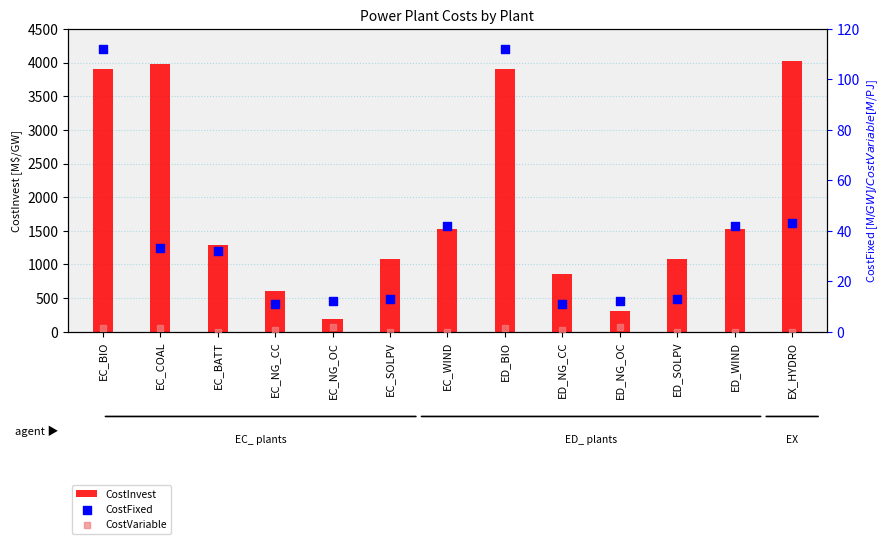

At how many categories does at least one series exceed 506?

11